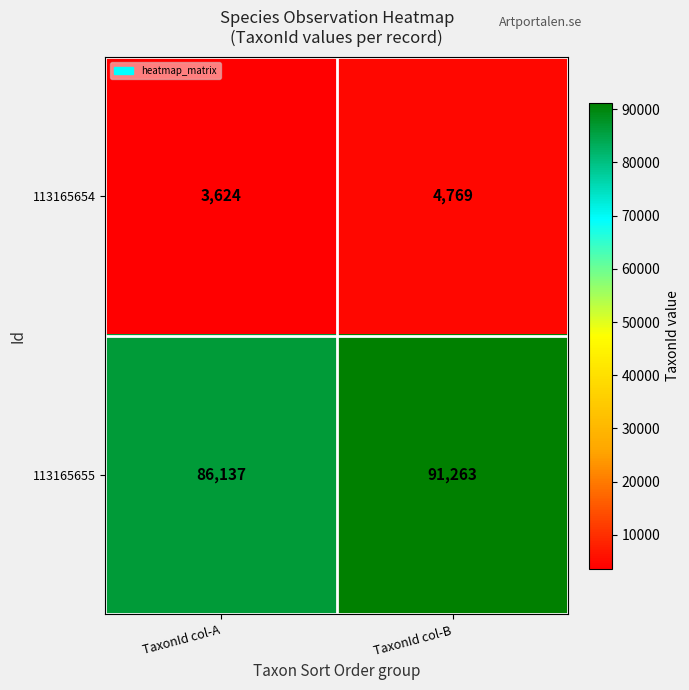

List the series in order of their overall mean, lowest first.

113165654, 113165655